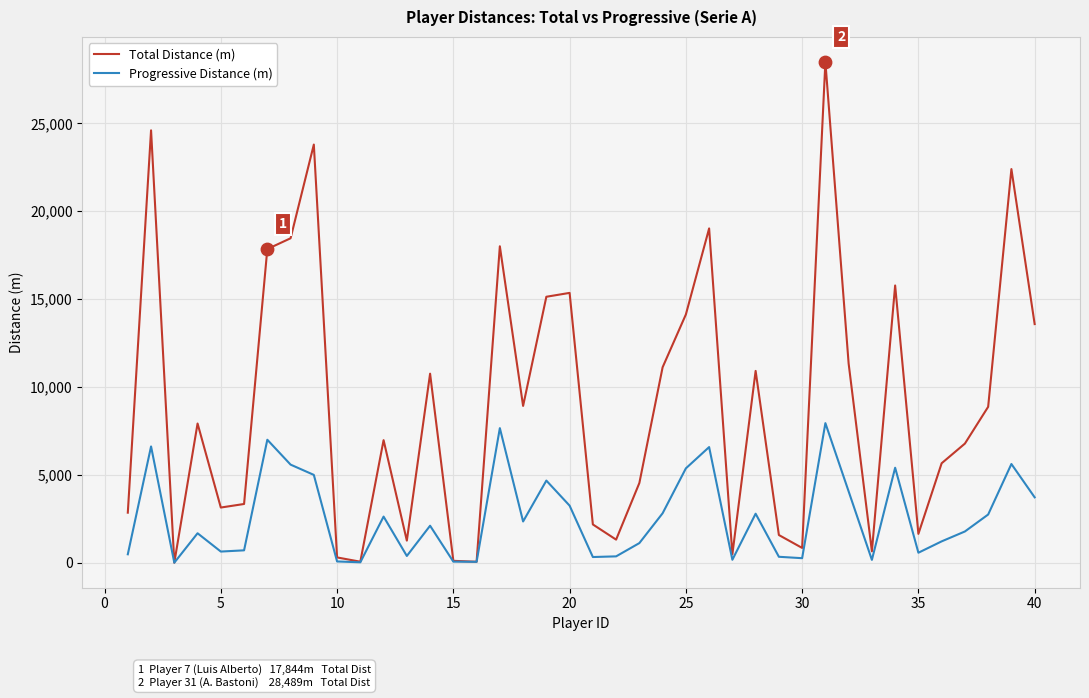

Which series has the largest range (max minus min)?

Total Distance (m)